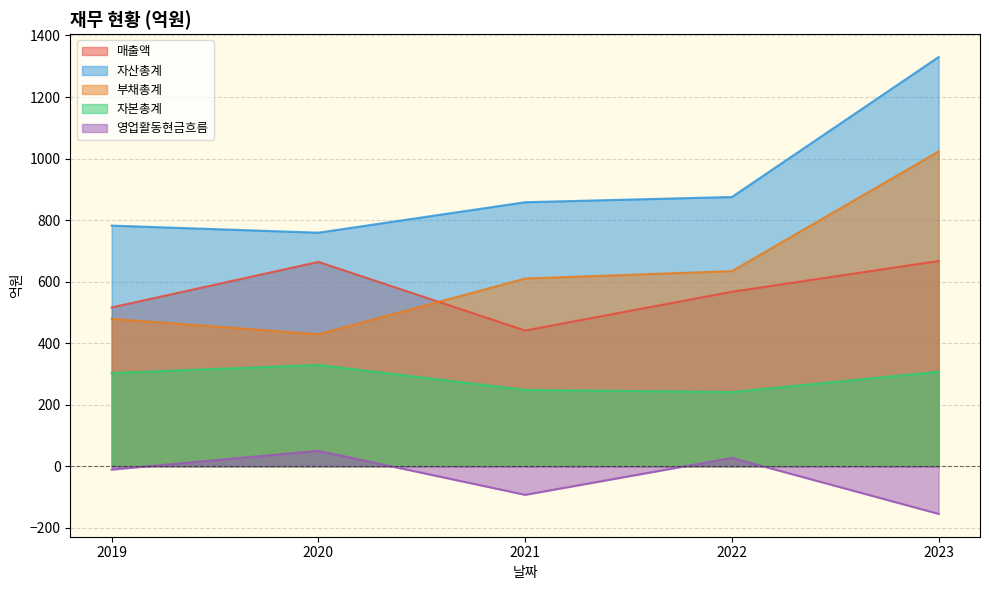

What is the sum of all 매출액 values?

2855